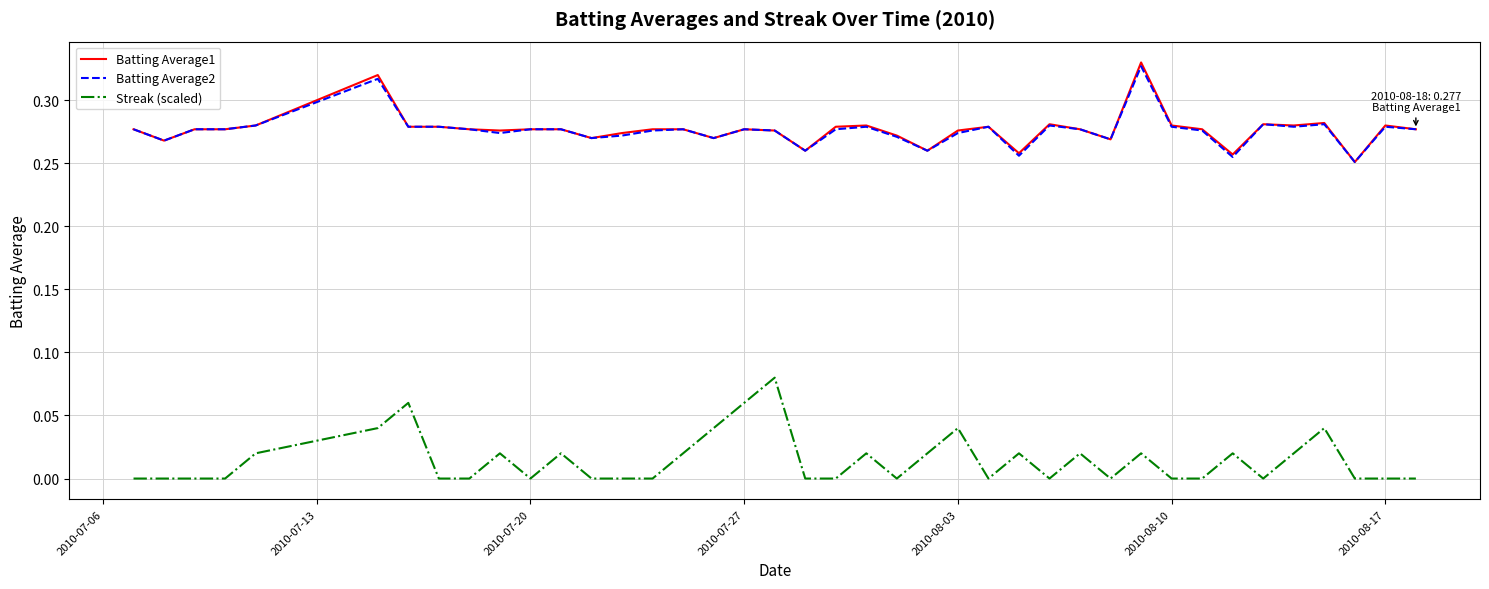

How many series are shown in this chart?

3